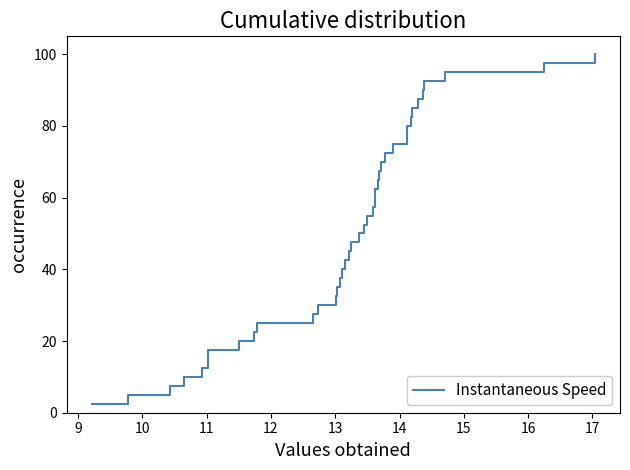

What is the smallest value displayed?

2.5